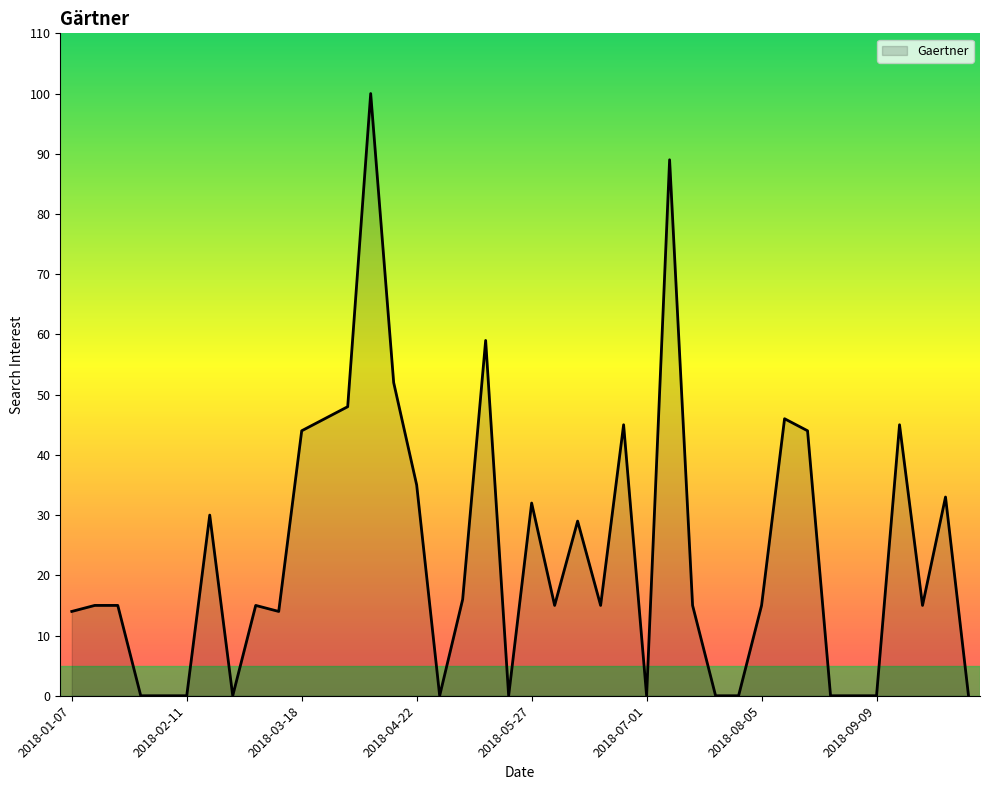

What is the difference between the maximum and minimum values?

100